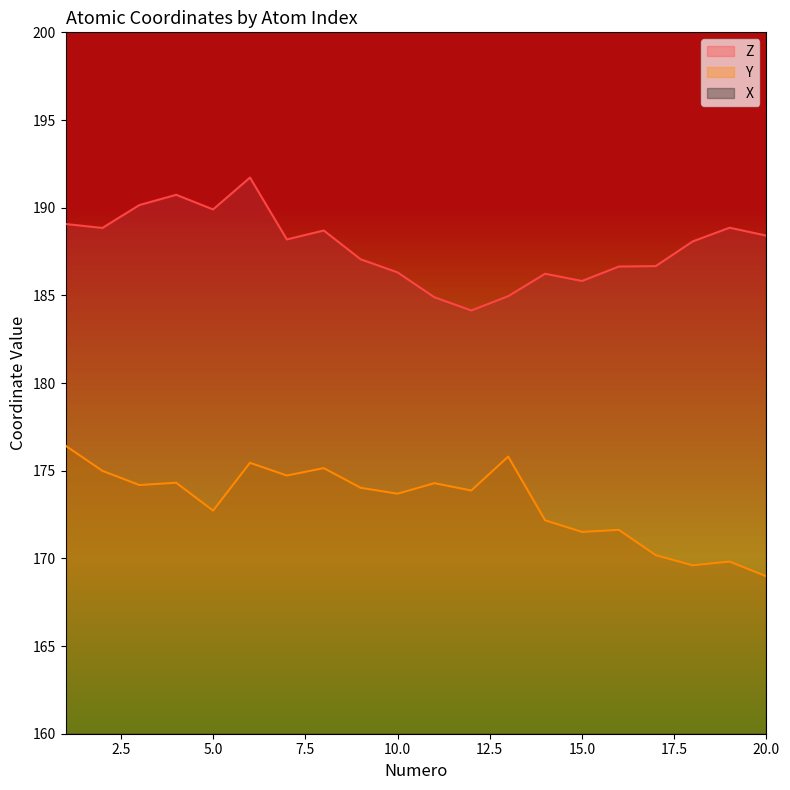

At which category does Z reach its first local peak?

4